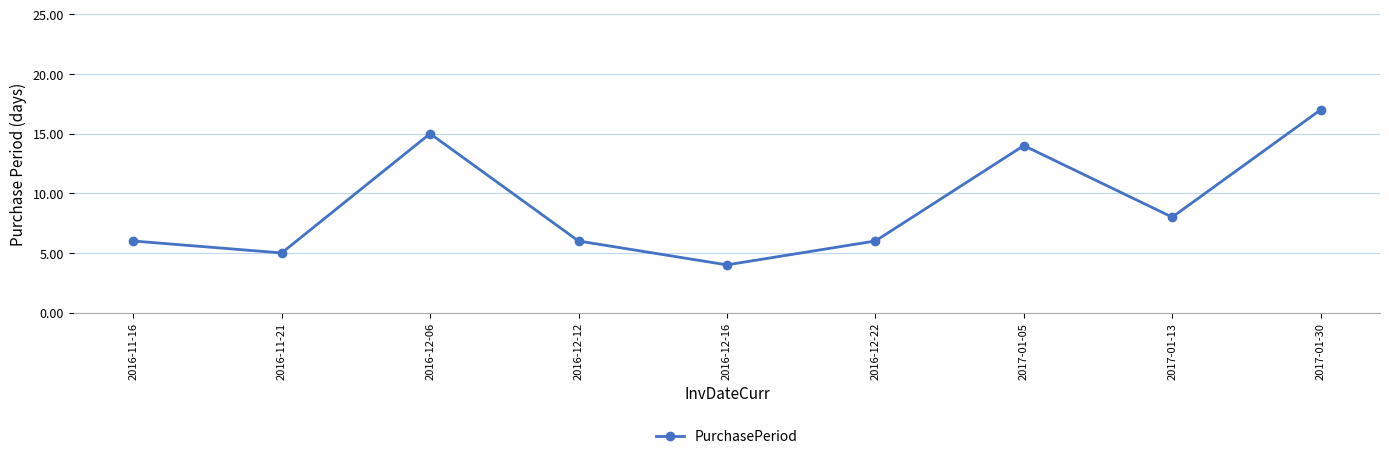

Is this an area chart (filled region under the line)?

No